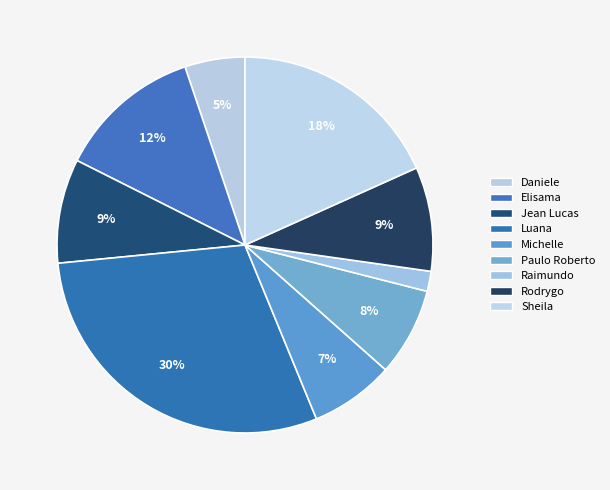

Is there any slice that represents more than half of the pie?

No